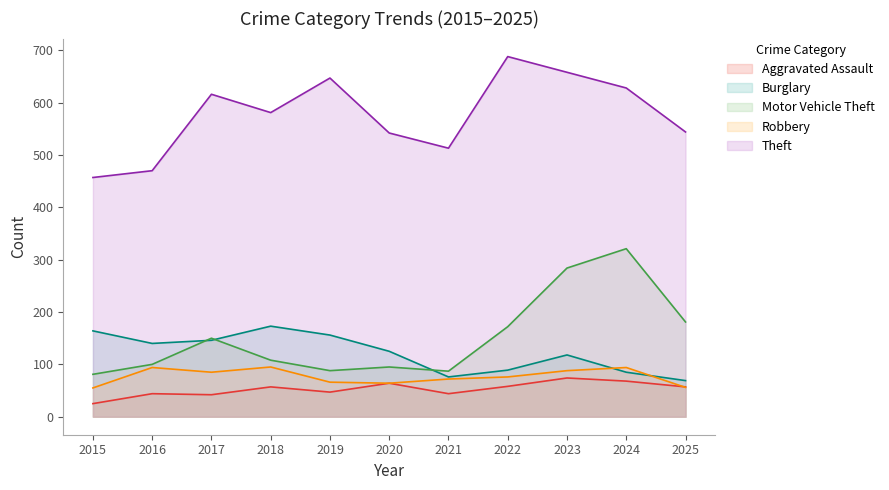

What is the average value of the Theft series?

577